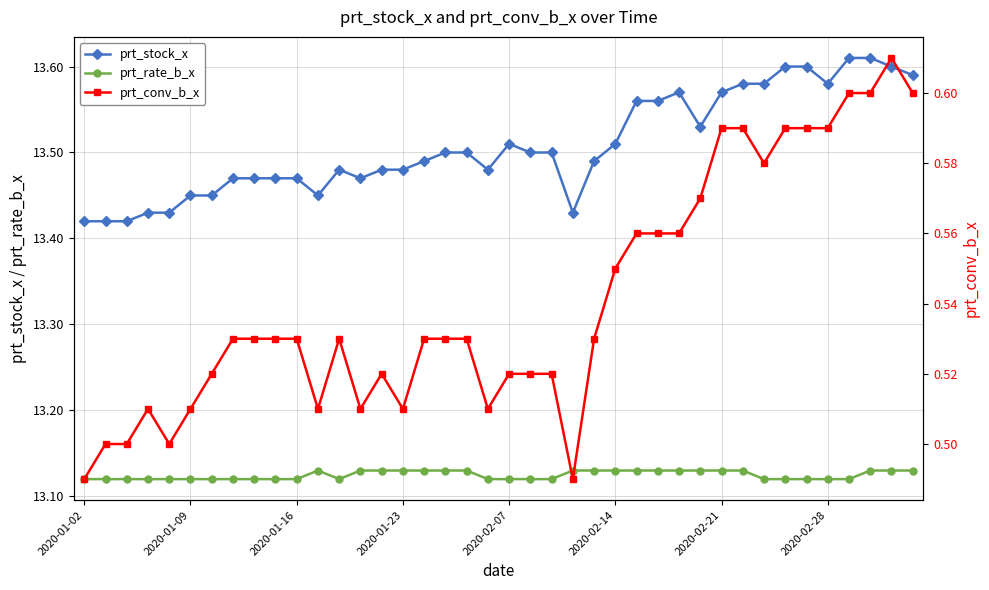

At how many categories does at least one series exceed 7?

40